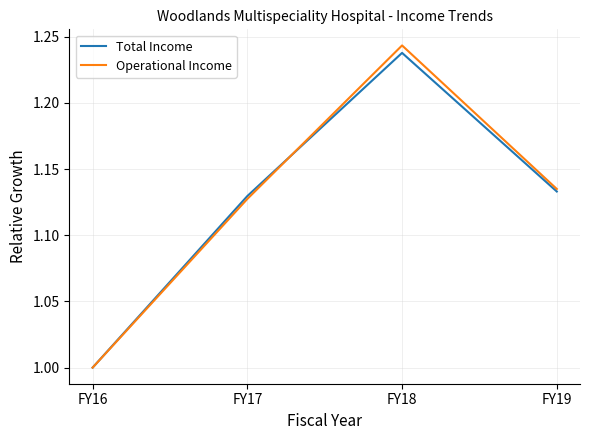

At which label does Operational Income reach its peak?

FY18